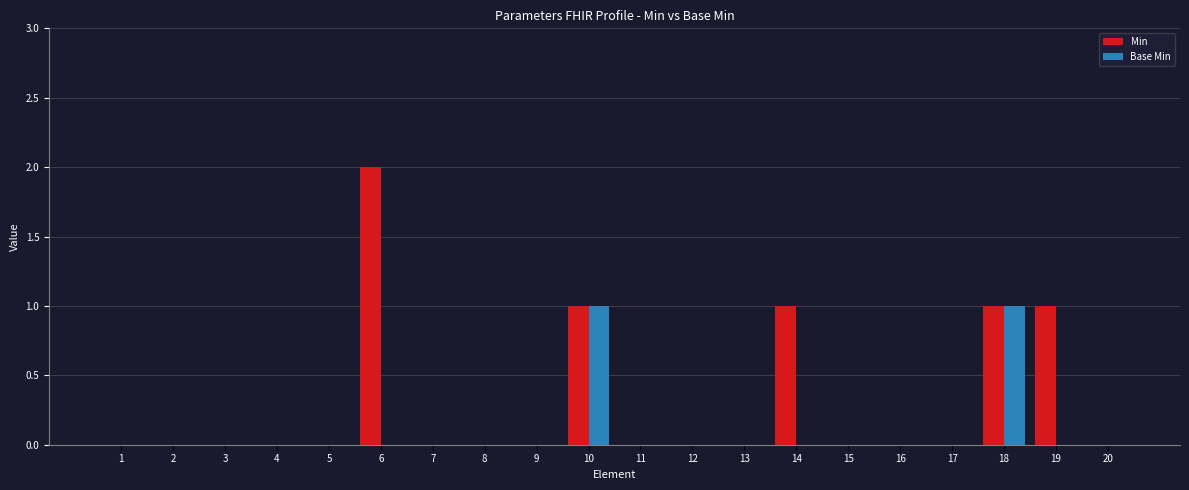

Count the number of data series in this chart.

2